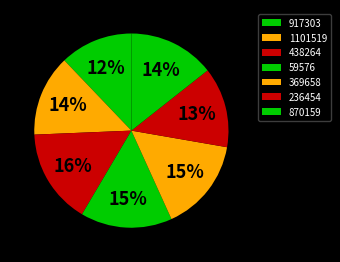

How many slices are in this pie chart?

7